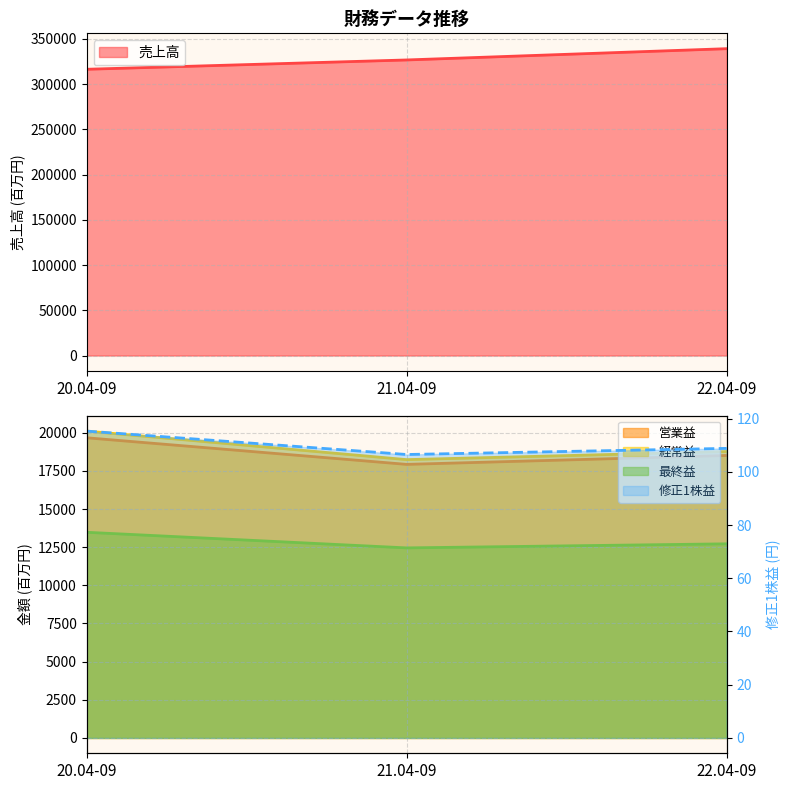

The 最終益 series shows 7322.4 at 22.04-09. True or false?

False